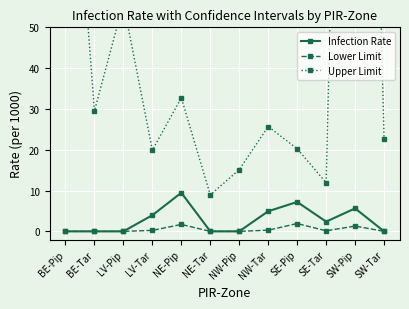

What is the sum of the Infection Rate values at NE-Pip and SW-Pip?

15.1